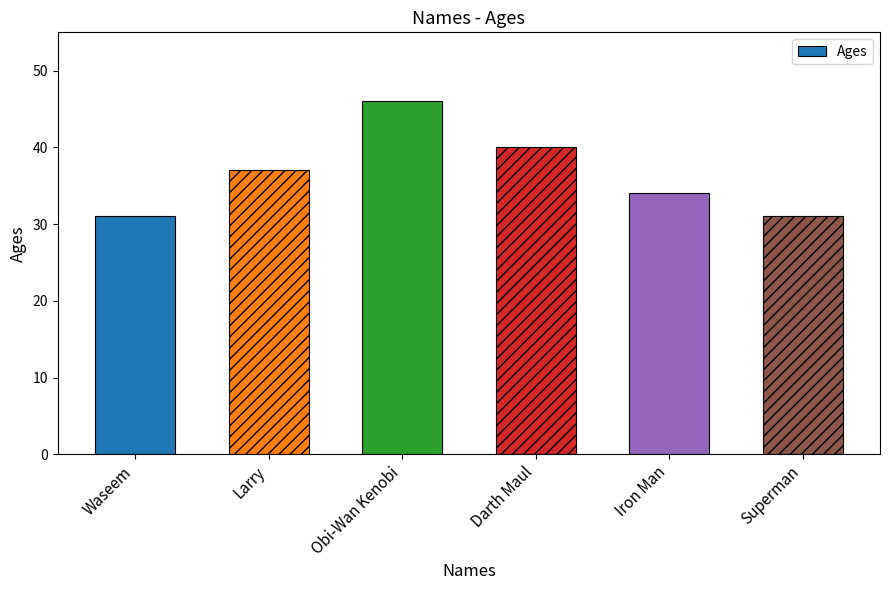

Which has a higher value, Larry or Darth Maul?

Darth Maul